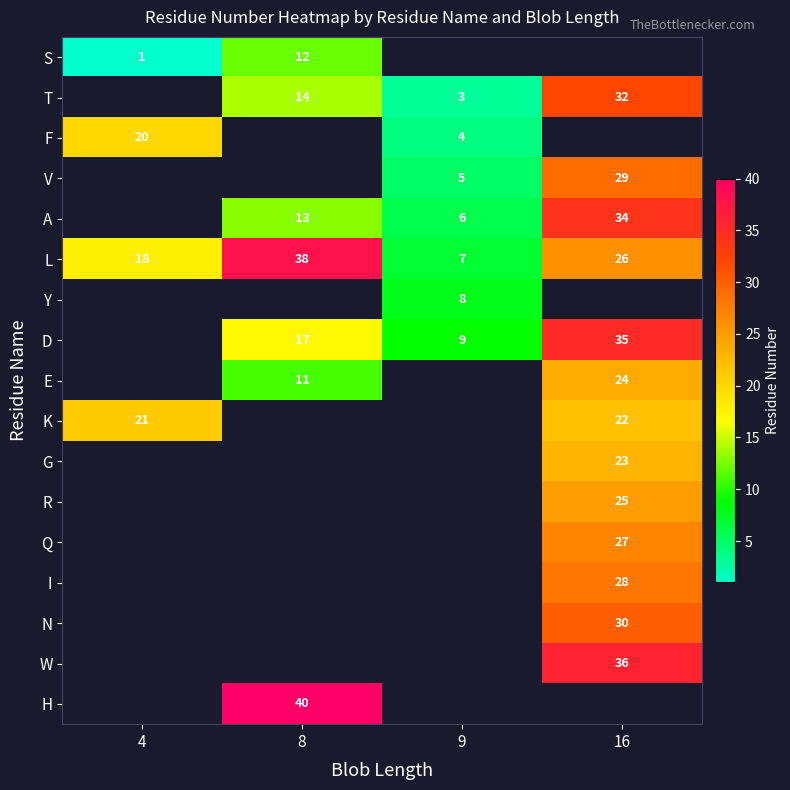

How many L values are between 18 and 38?

3